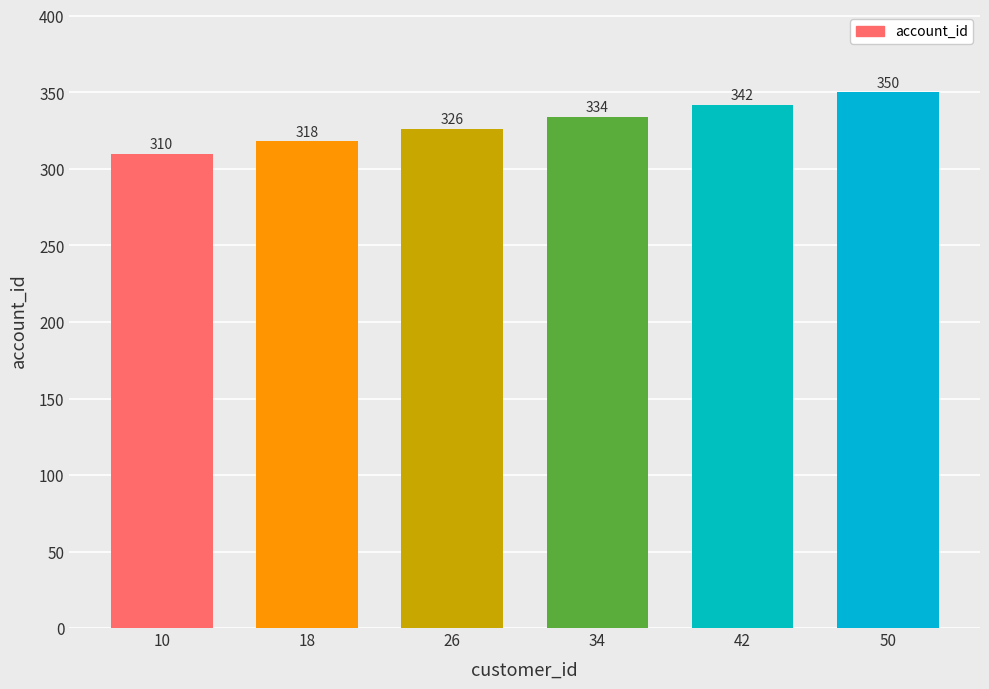

Between 42 and 26, which is larger?

42